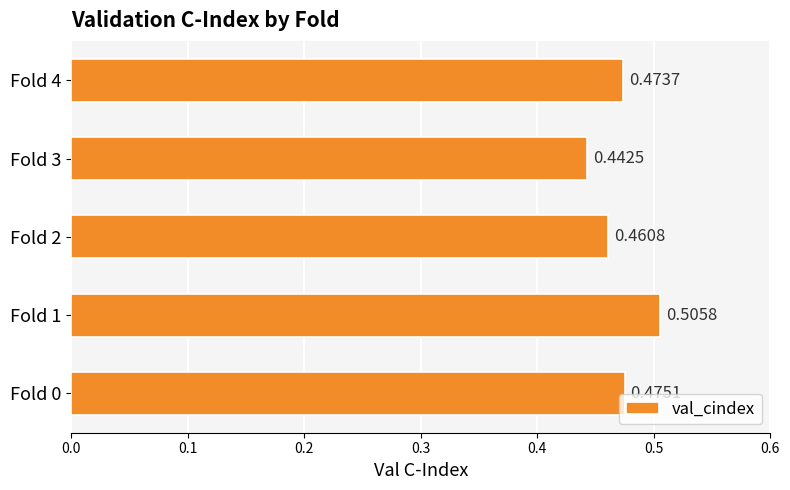

Count the number of data series in this chart.

1